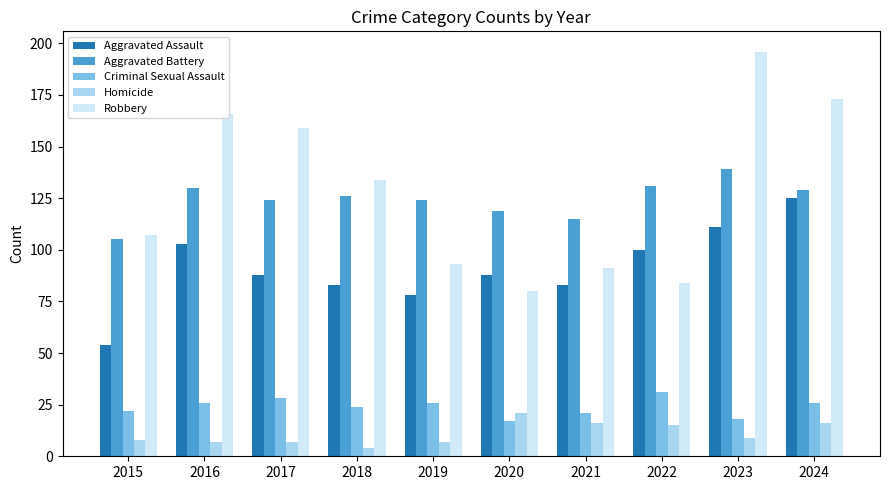

List the series in order of their peak value, lowest first.

Homicide, Criminal Sexual Assault, Aggravated Assault, Aggravated Battery, Robbery